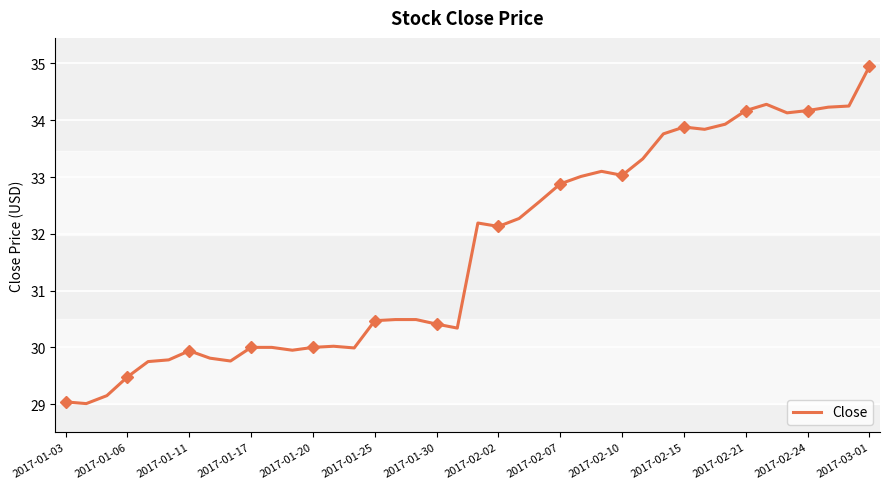

Reading right to left, transcribe all the data shown in this chart.

35.0	34.2	34.2	34.2	34.1	34.3	34.2	33.9	33.8	33.9	33.8	33.3	33.0	33.1	33.0	32.9	32.6	32.3	32.1	32.2	30.3	30.4	30.5	30.5	30.5	30.0	30.0	30.0	29.9	30.0	30.0	29.8	29.8	29.9	29.8	29.8	29.5	29.1	29.0	29.0